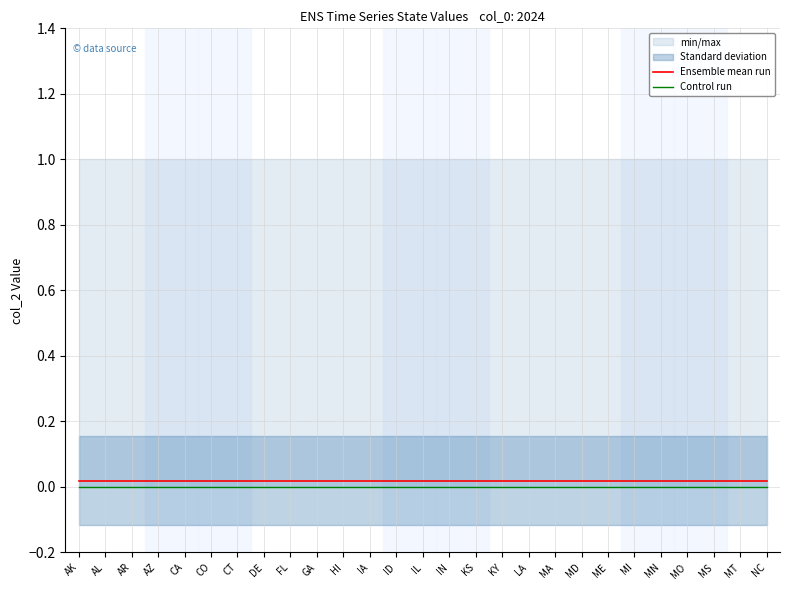

What is the label of the 13th point from the right?

IN